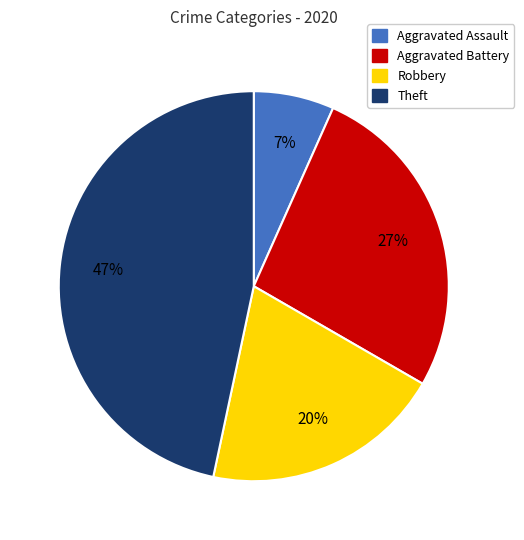

Do Robbery and Aggravated Assault together represent more than half of the pie?

No